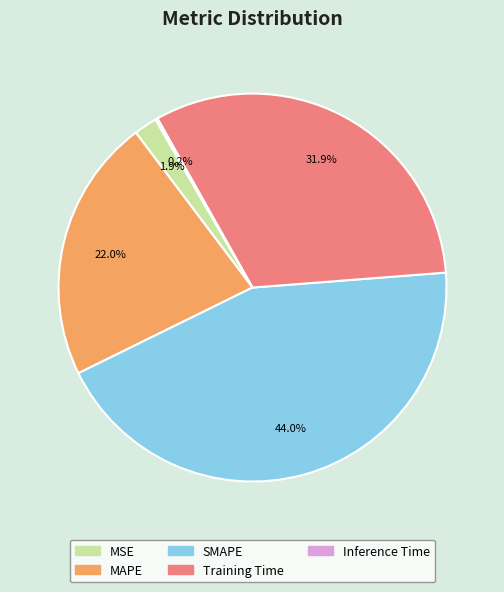

Which category has the biggest portion of the pie?

SMAPE